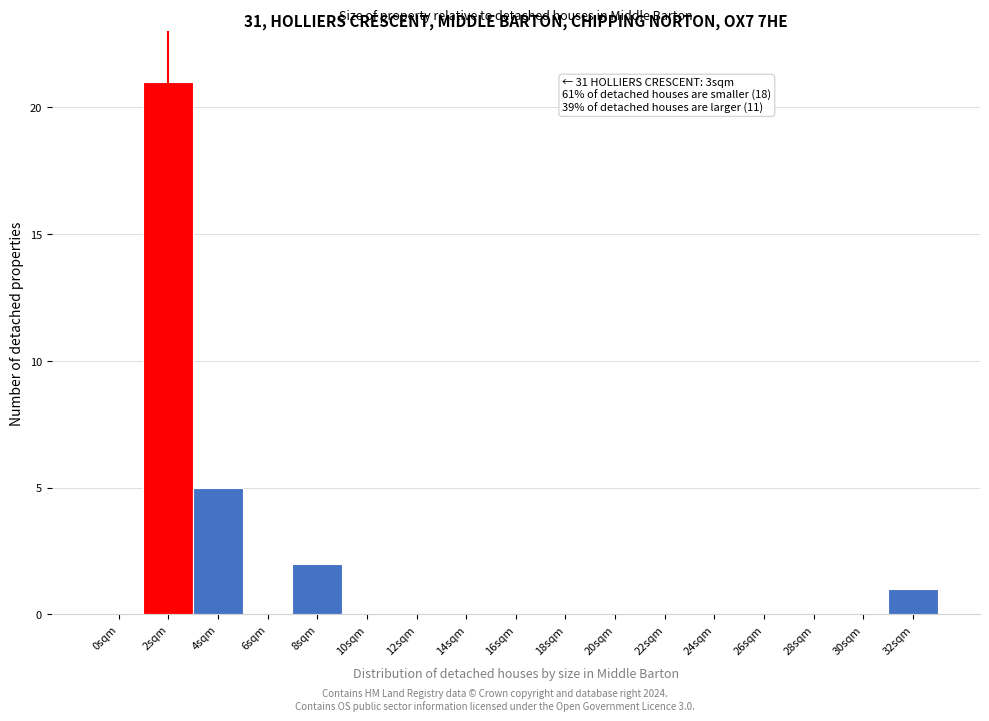

Reading right to left, extract all data points from this chart.

32sqm=1	30sqm=0	28sqm=0	26sqm=0	24sqm=0	22sqm=0	20sqm=0	18sqm=0	16sqm=0	14sqm=0	12sqm=0	10sqm=0	8sqm=2	6sqm=0	4sqm=5	2sqm=21	0sqm=0